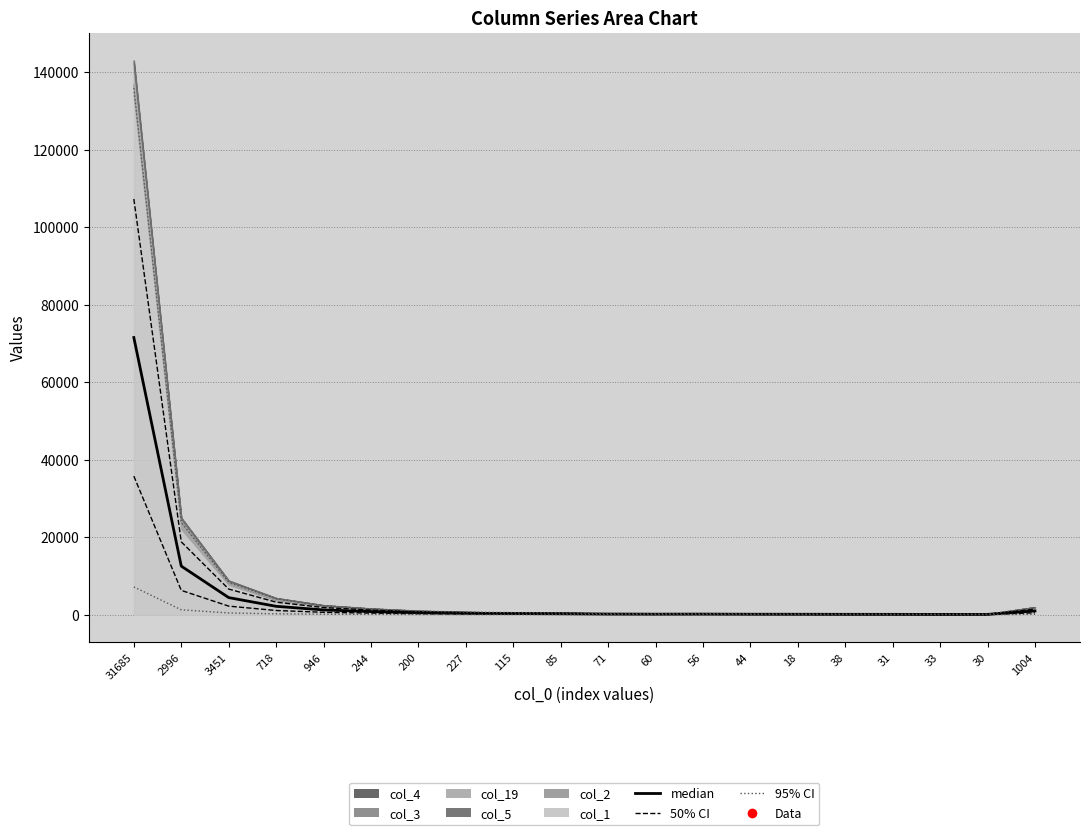

True or false: median and 95% CI cross at least once.

False